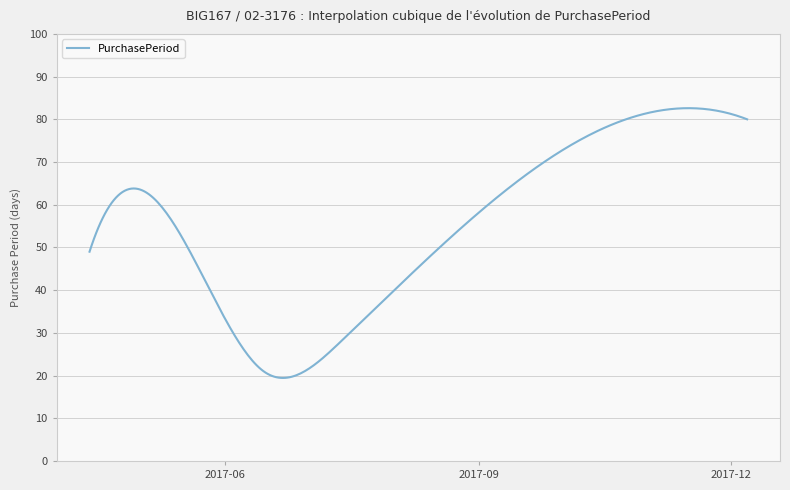

What is the difference between the maximum and minimum values?

63.2